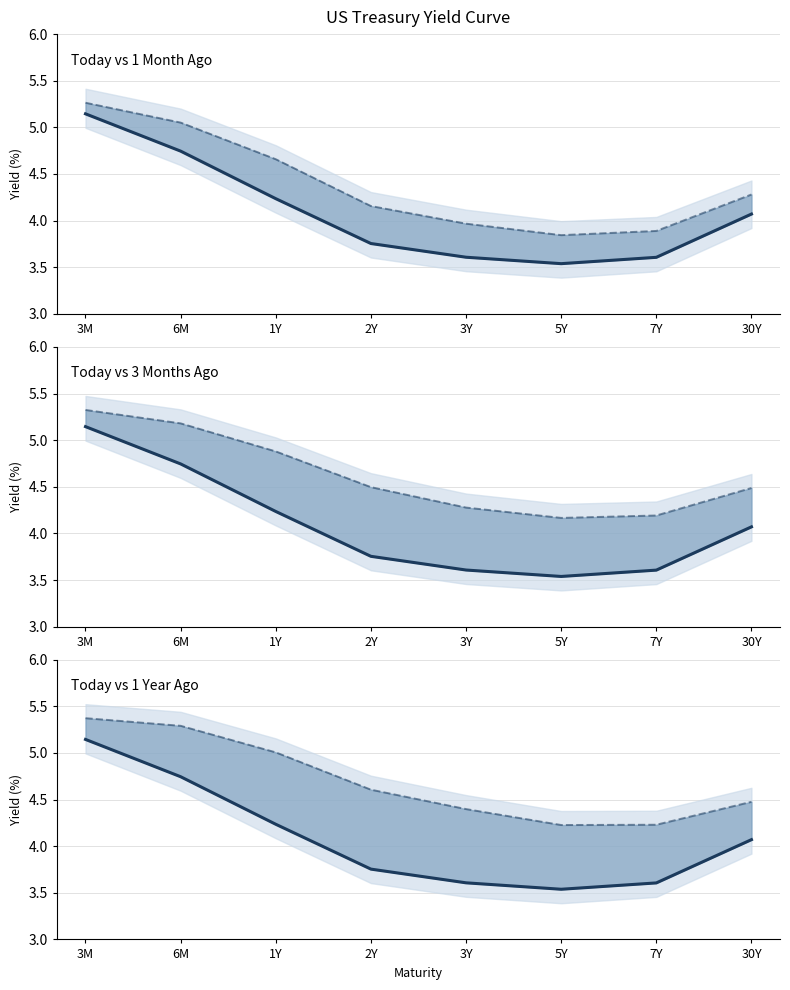

The value of 3Months Ago at 30Y is 6.2. True or false?

False